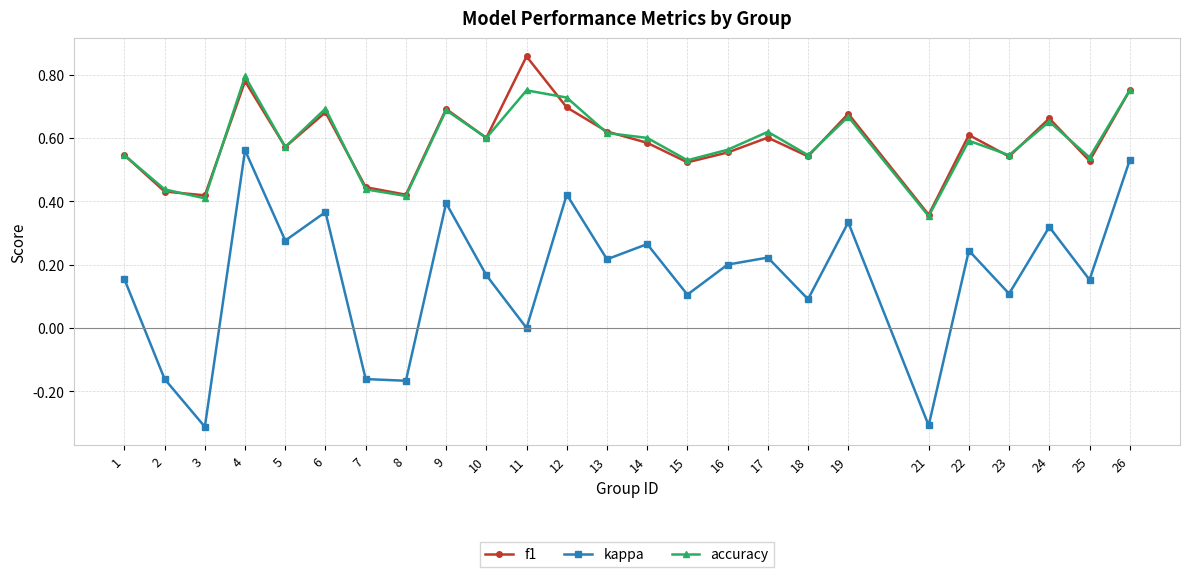

True or false: kappa and f1 cross at least once.

False